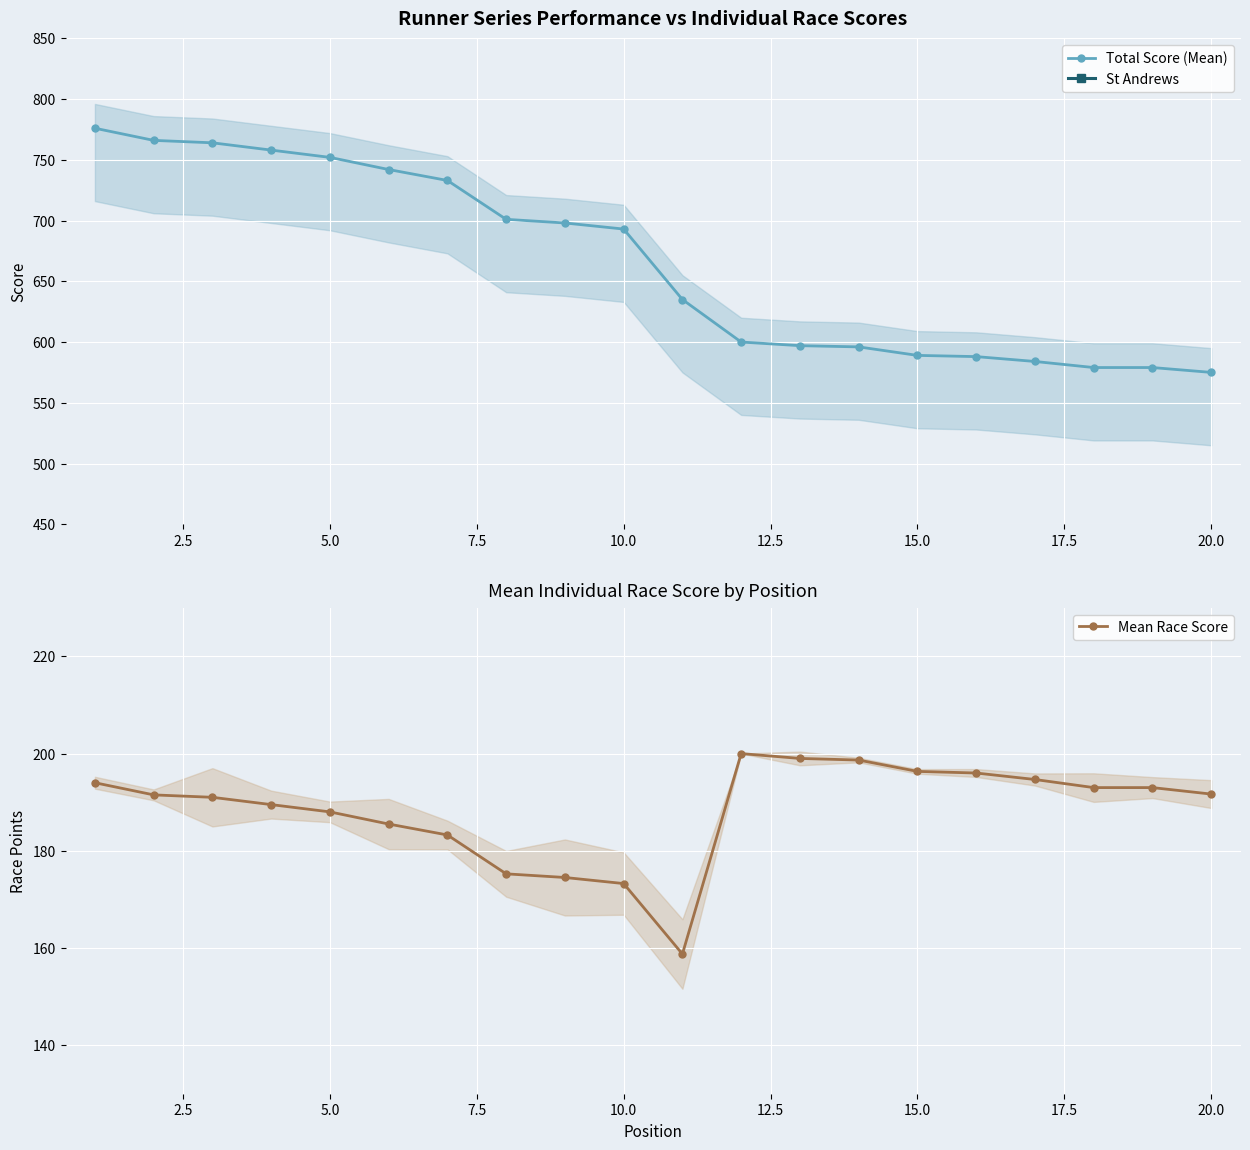

What is the average value of the Mean Race Score series?

188.3